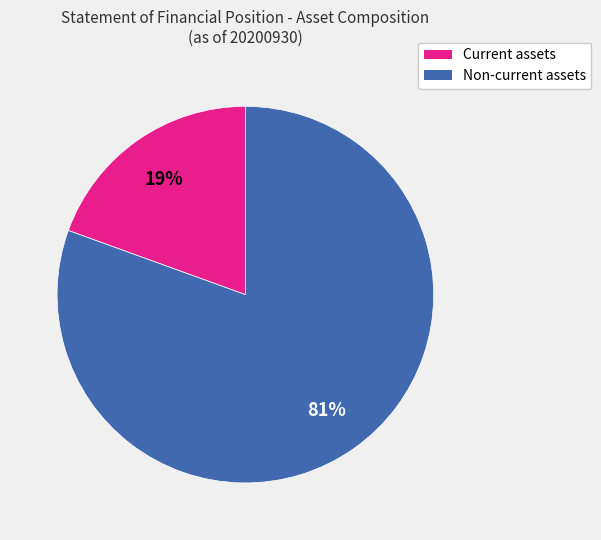

What is the ratio of the value at Current assets to the value at Non-current assets?

0.2